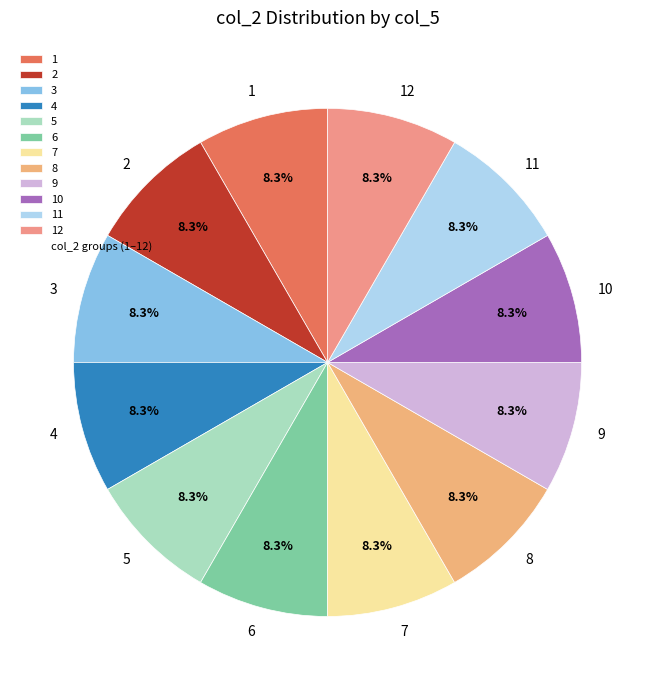

Is there any slice that represents more than half of the pie?

No